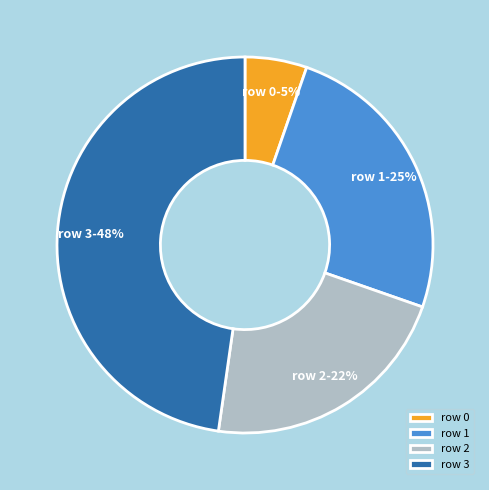

Which has a higher value, row 1 or row 2?

row 1